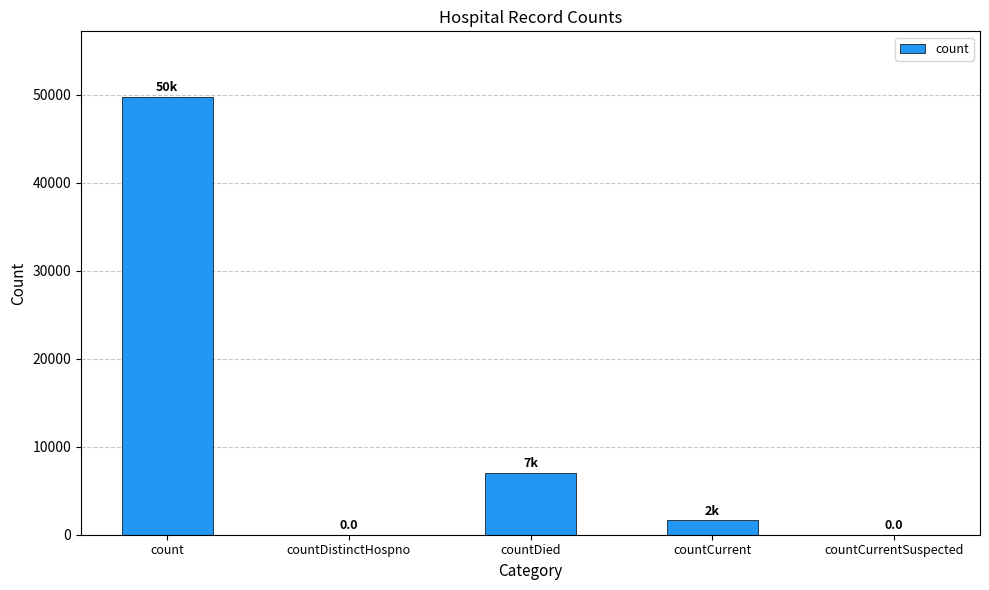

What is the greatest value displayed?

49763